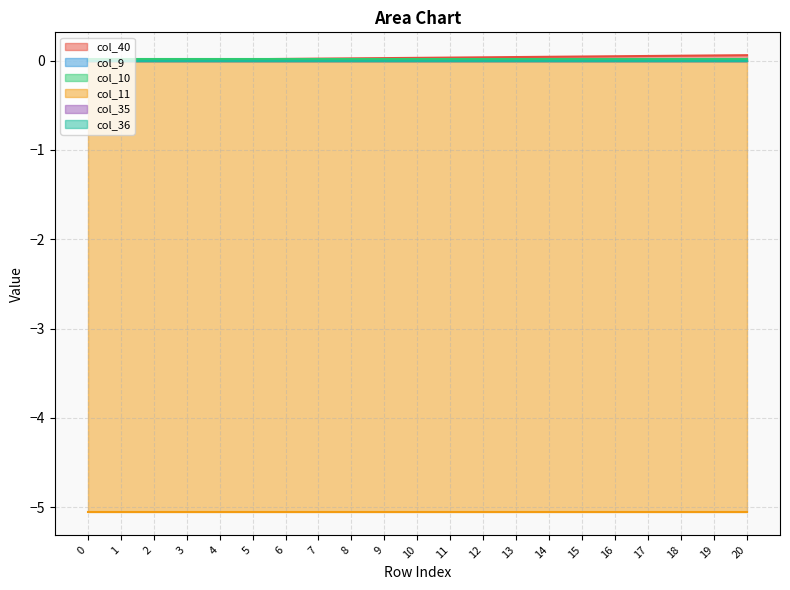

True or false: col_10 and col_35 intersect in this chart.

False